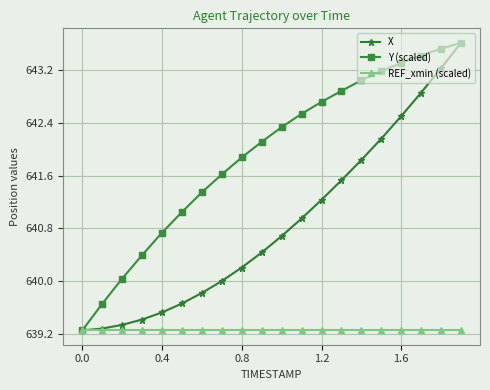

Which series has the largest range (max minus min)?

X